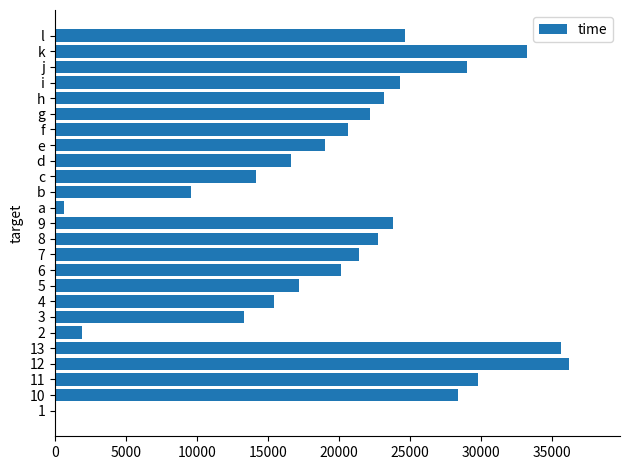

True or false: the data shows 10152 at g.

False